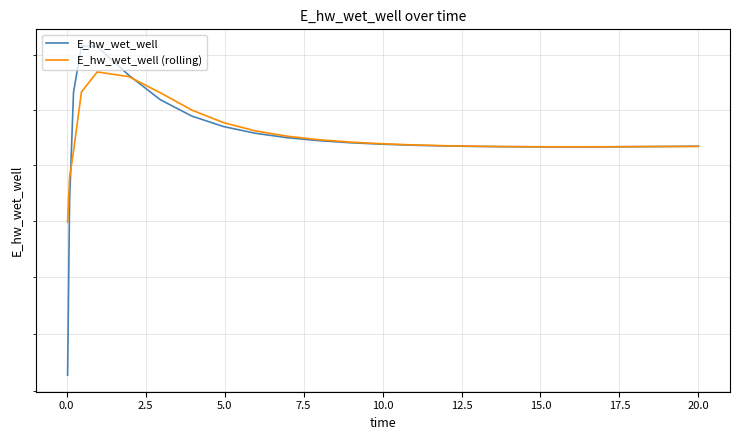

What is the total value across all series at 17.5?

267465.6